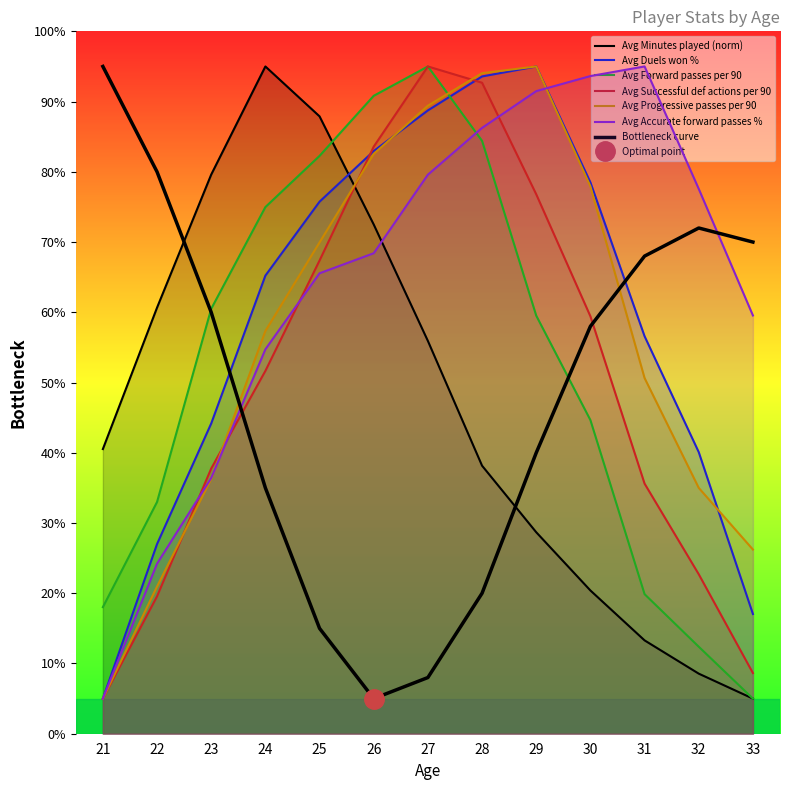

Which category has the highest value in the Avg Forward passes per 90 series?

27